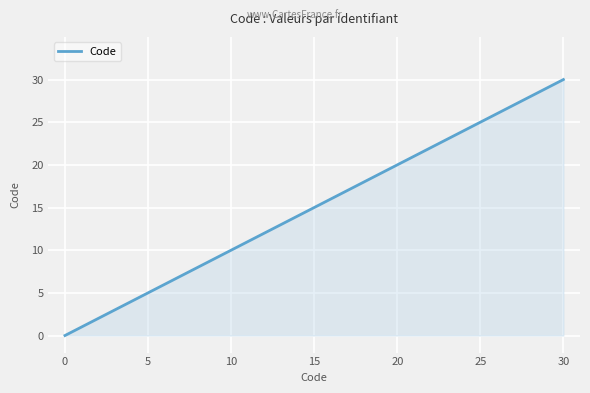

How many series are shown in this chart?

1